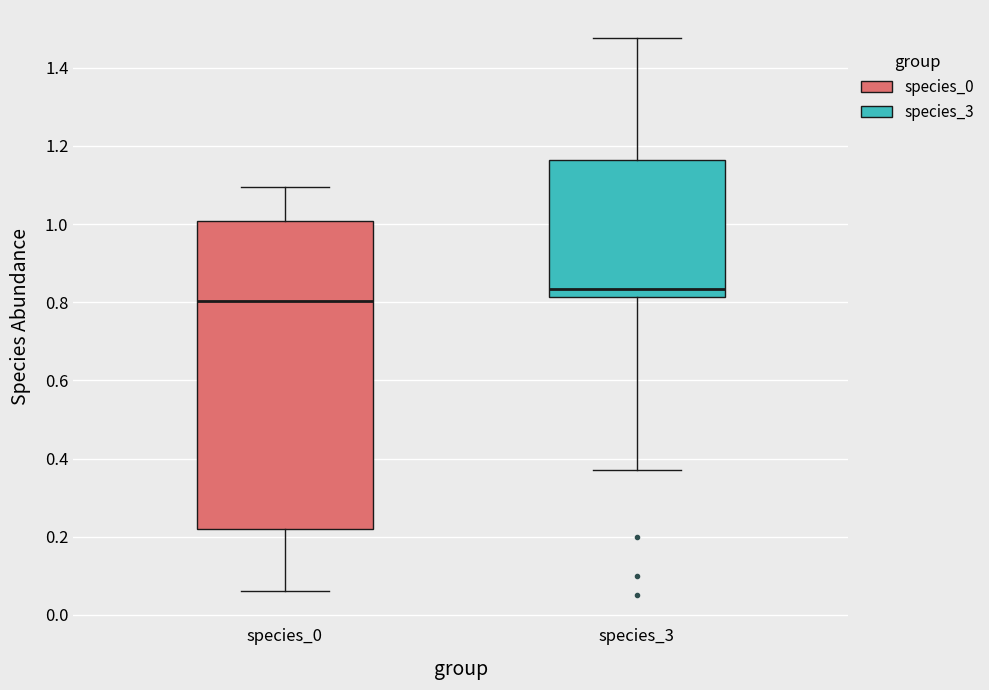

Where is the lower edge of the box for species_0 on the y-axis? The values are not printed on the chart, so give them approximately, as read against the axis.

0.22